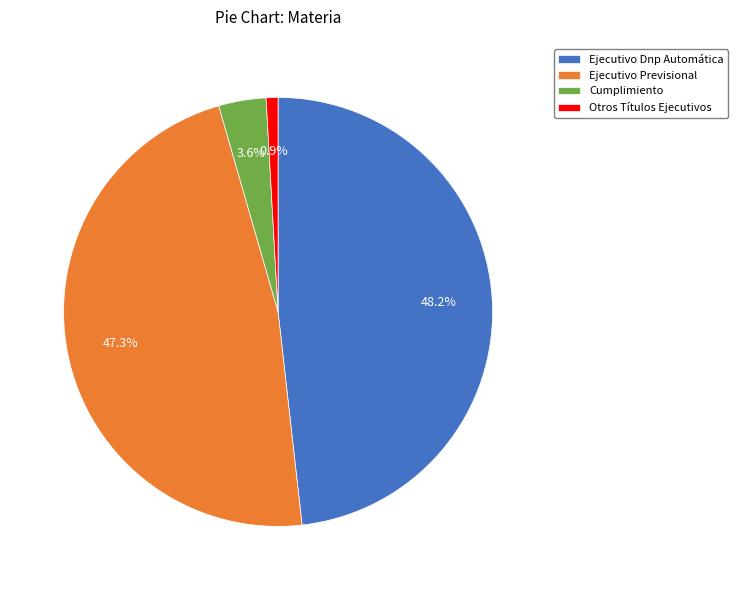

What percentage is the Ejecutivo Dnp Automática slice, to the nearest percent?

48%